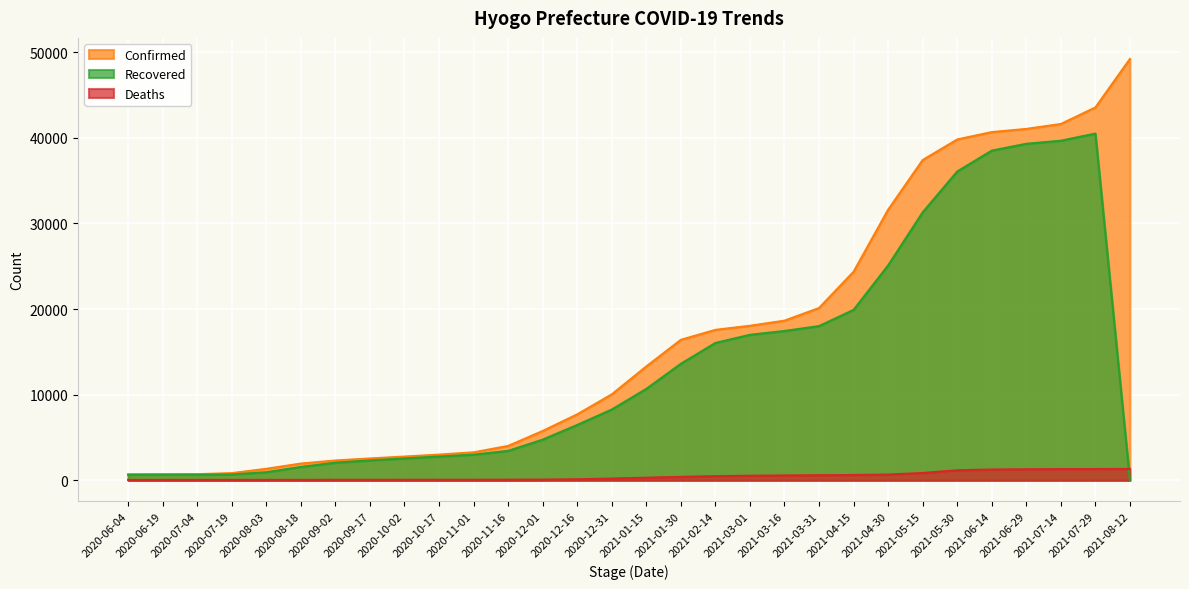

What is the difference between the highest and lowest values at 2021-01-15?

12994